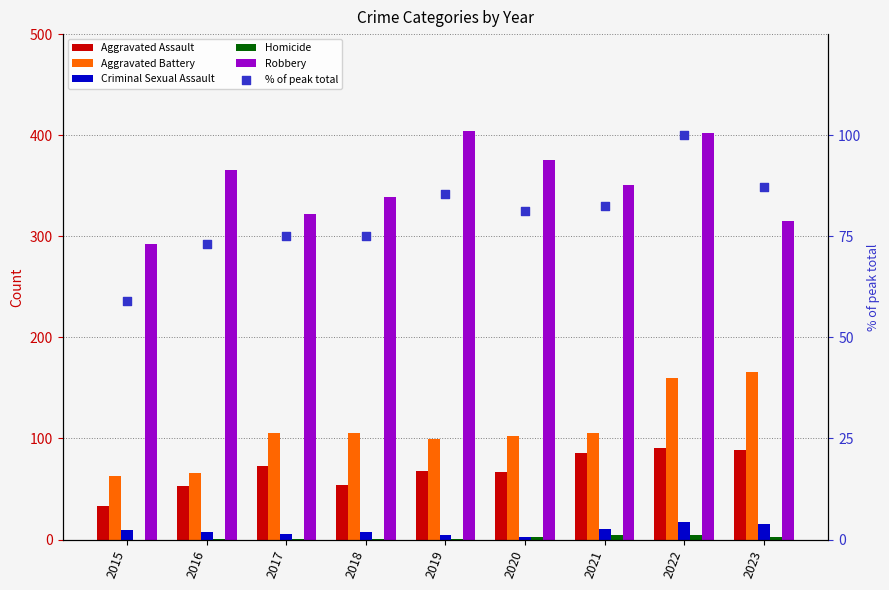

Is the value of Robbery at 2016 greater than the value of Aggravated Battery at 2022?

Yes